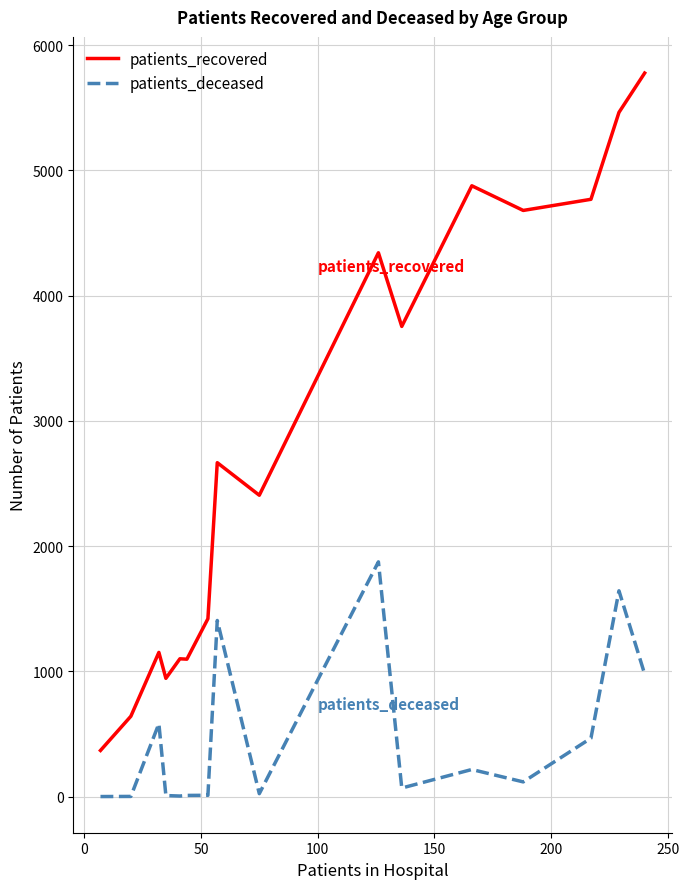

List the series in order of their peak value, lowest first.

patients_deceased, patients_recovered